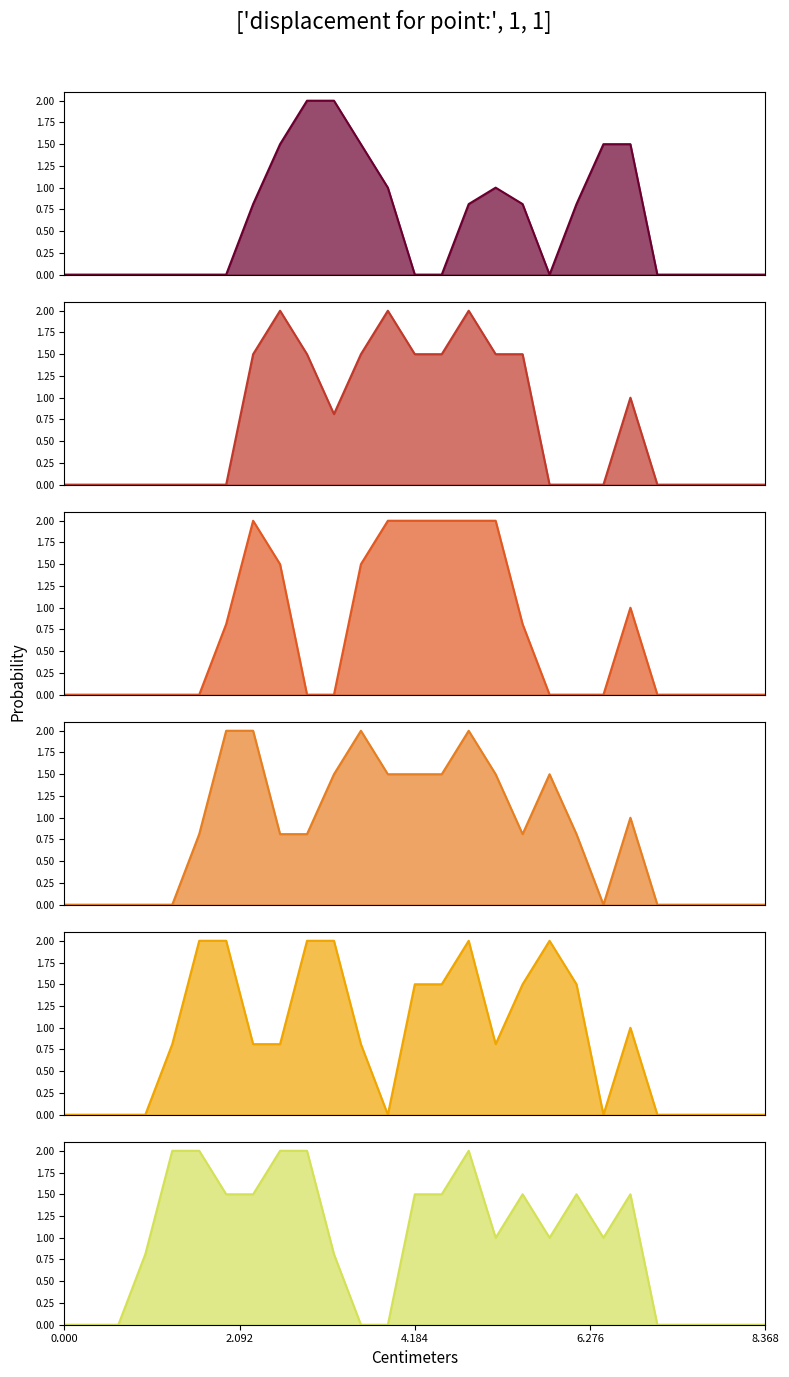

The value of col_11 at 0 is -0.8. True or false?

False